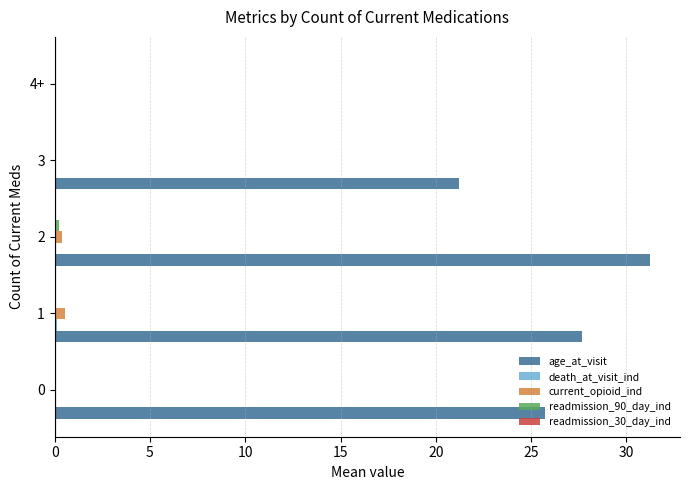

Which series has the largest total across all categories?

age_at_visit